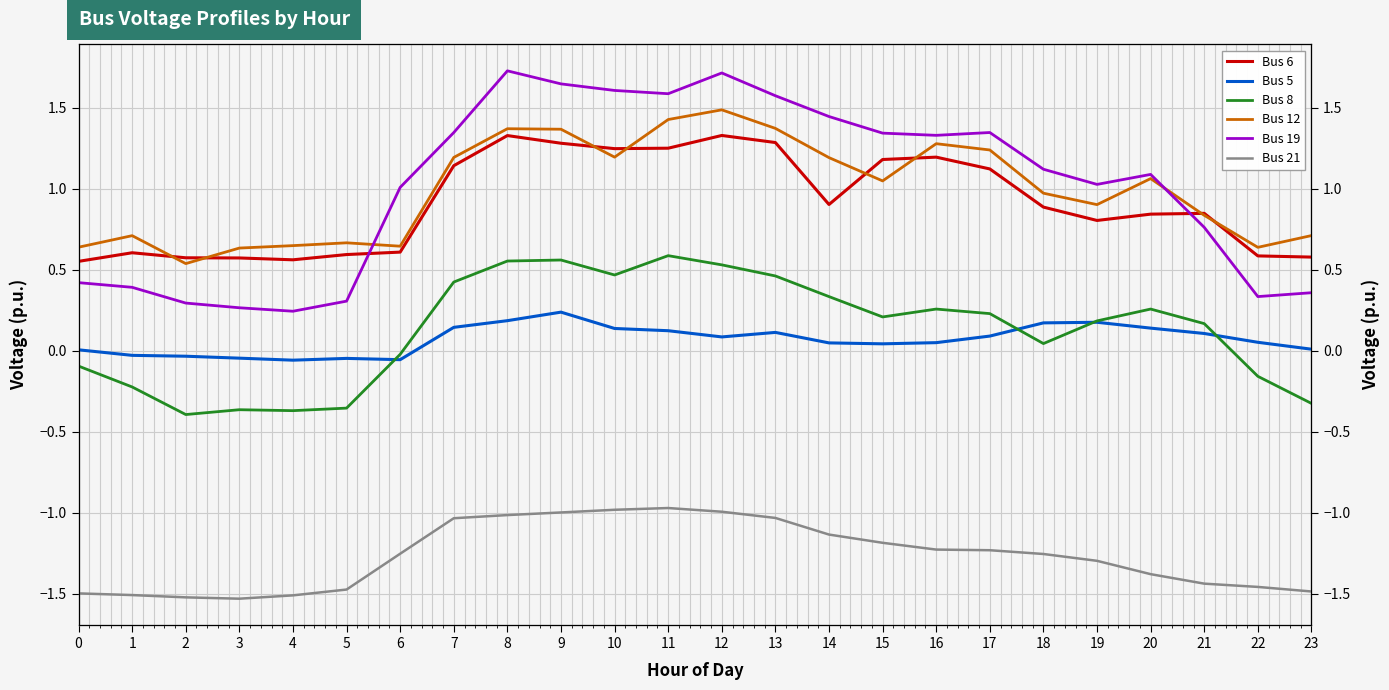

Which label corresponds to the smallest value in the chart?

3